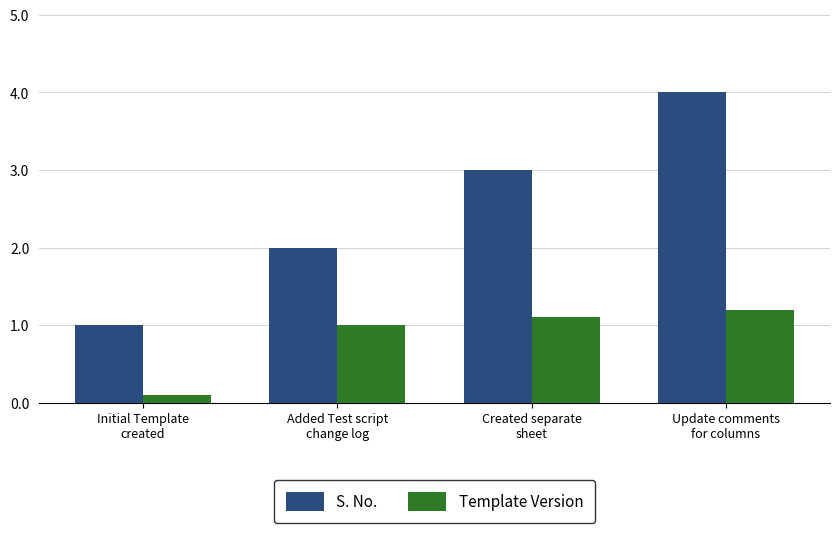

At which category does the chart reach its peak across all series?

Update comments
for columns